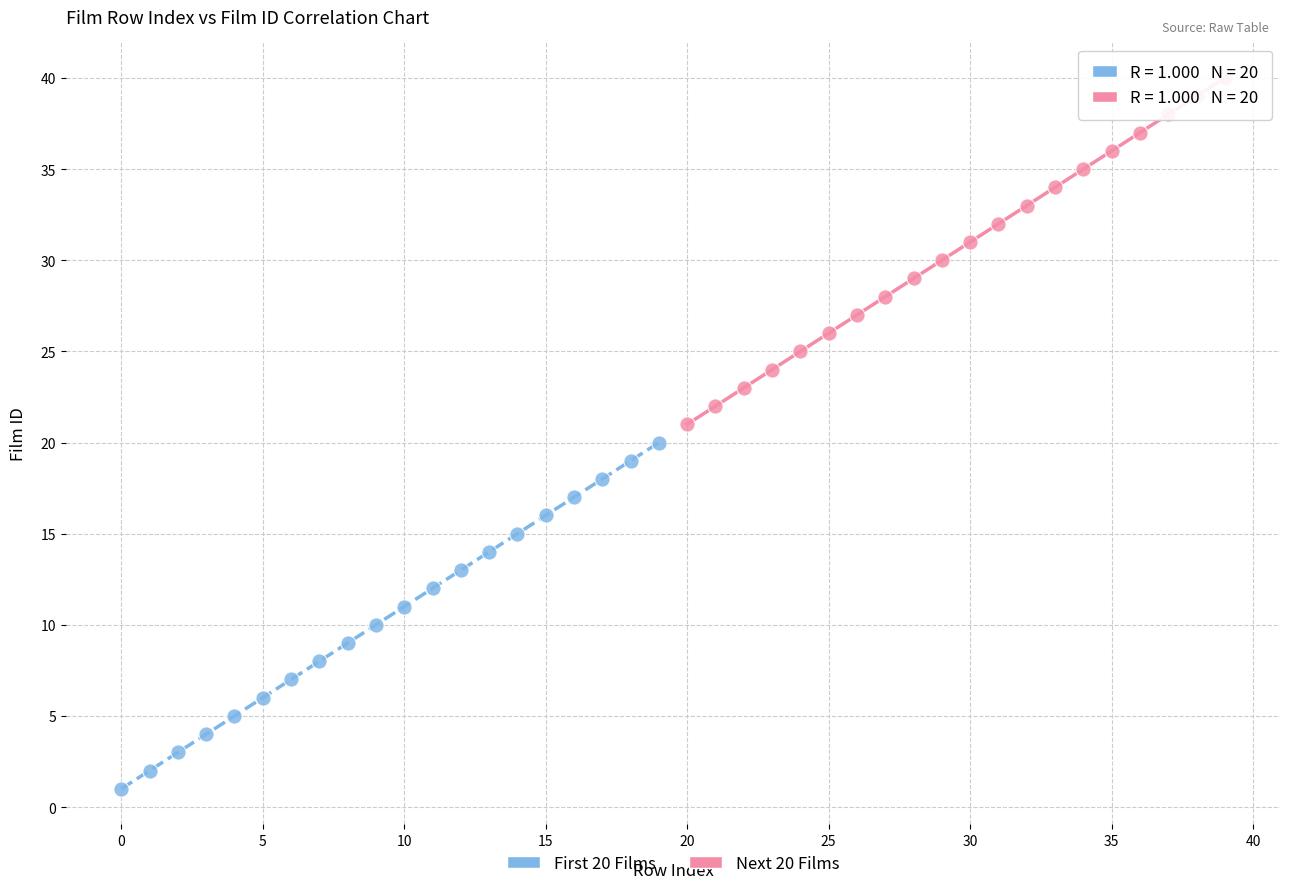

Which series contains the highest Y value?

Next 20 Films